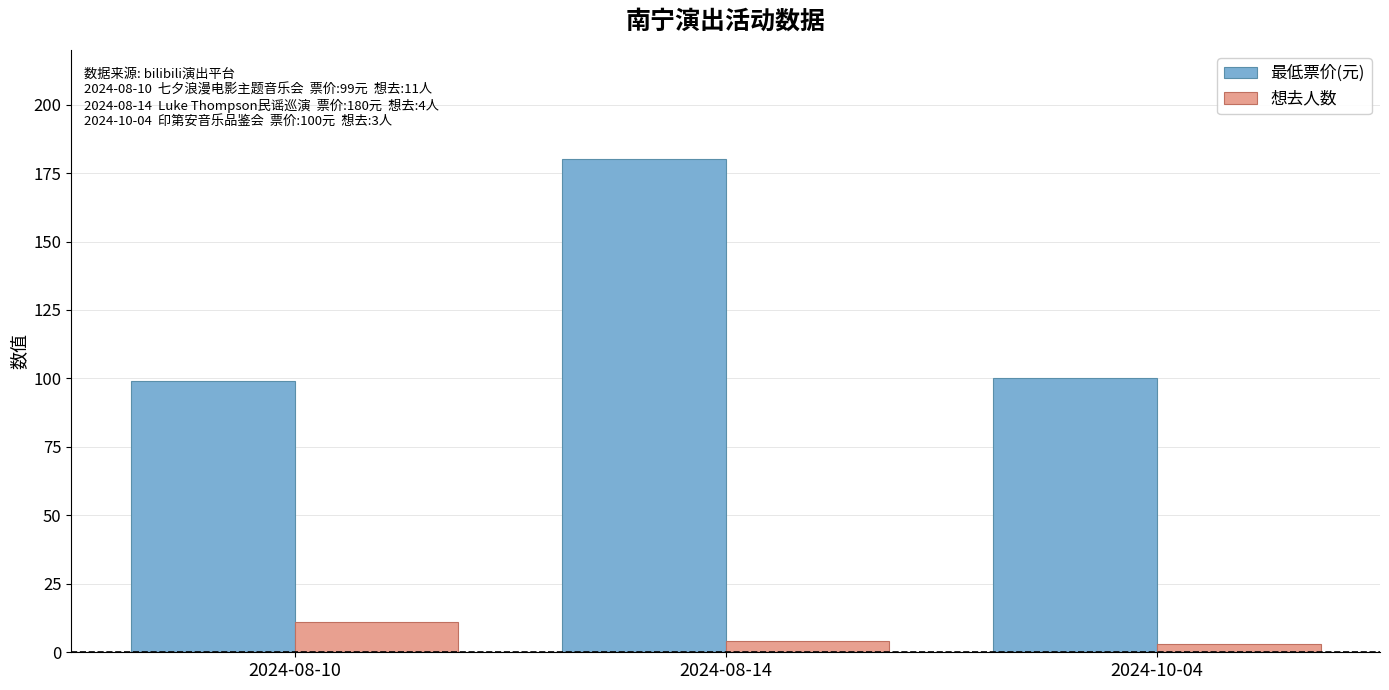

What is the spread (max minus min) of values at 2024-08-14?

176